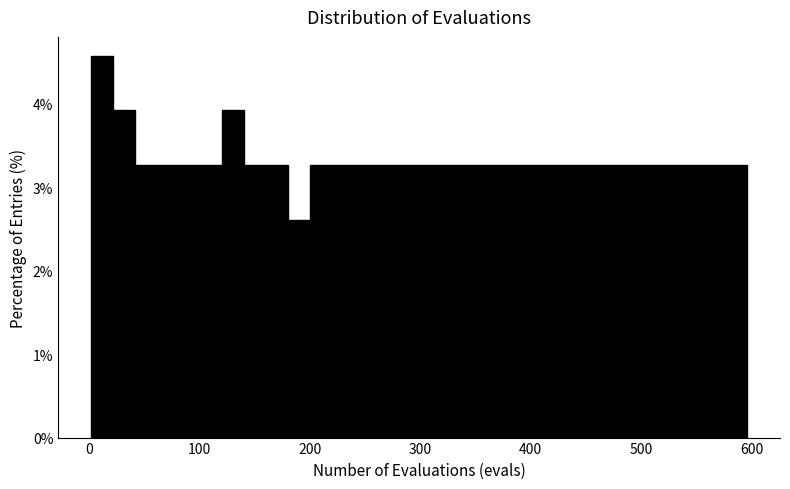

Around what value on the x-axis is the tallest bar? Give the approximate position of its centre, as read against the axis.

10